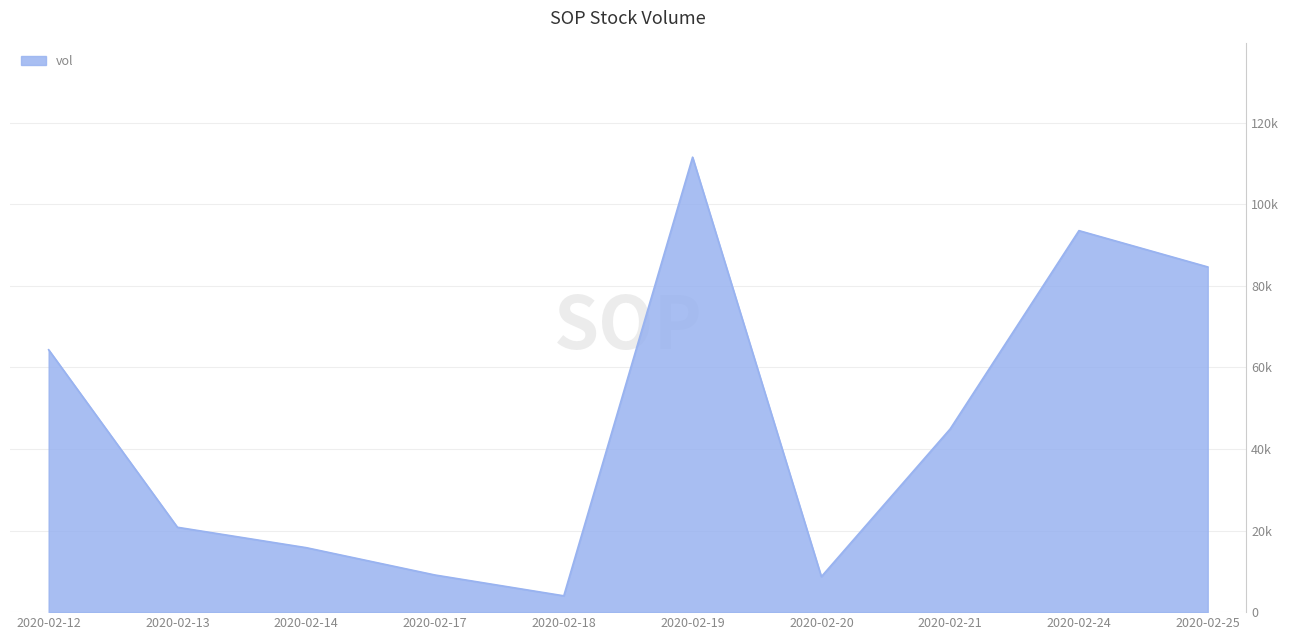

Rank the categories by value from highest to lowest.

2020-02-19, 2020-02-24, 2020-02-25, 2020-02-12, 2020-02-21, 2020-02-13, 2020-02-14, 2020-02-17, 2020-02-20, 2020-02-18